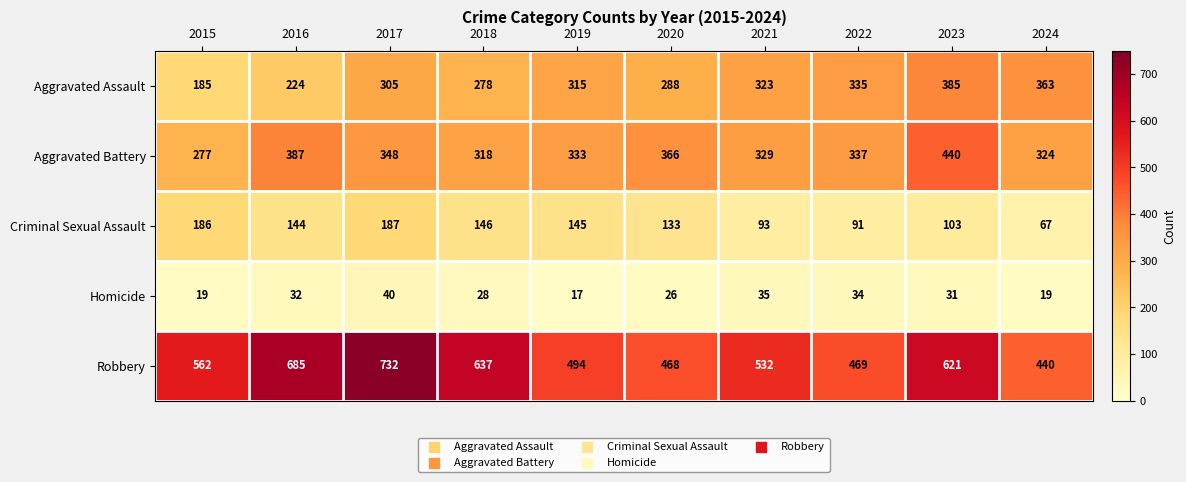

Which series has the largest total across all categories?

Robbery